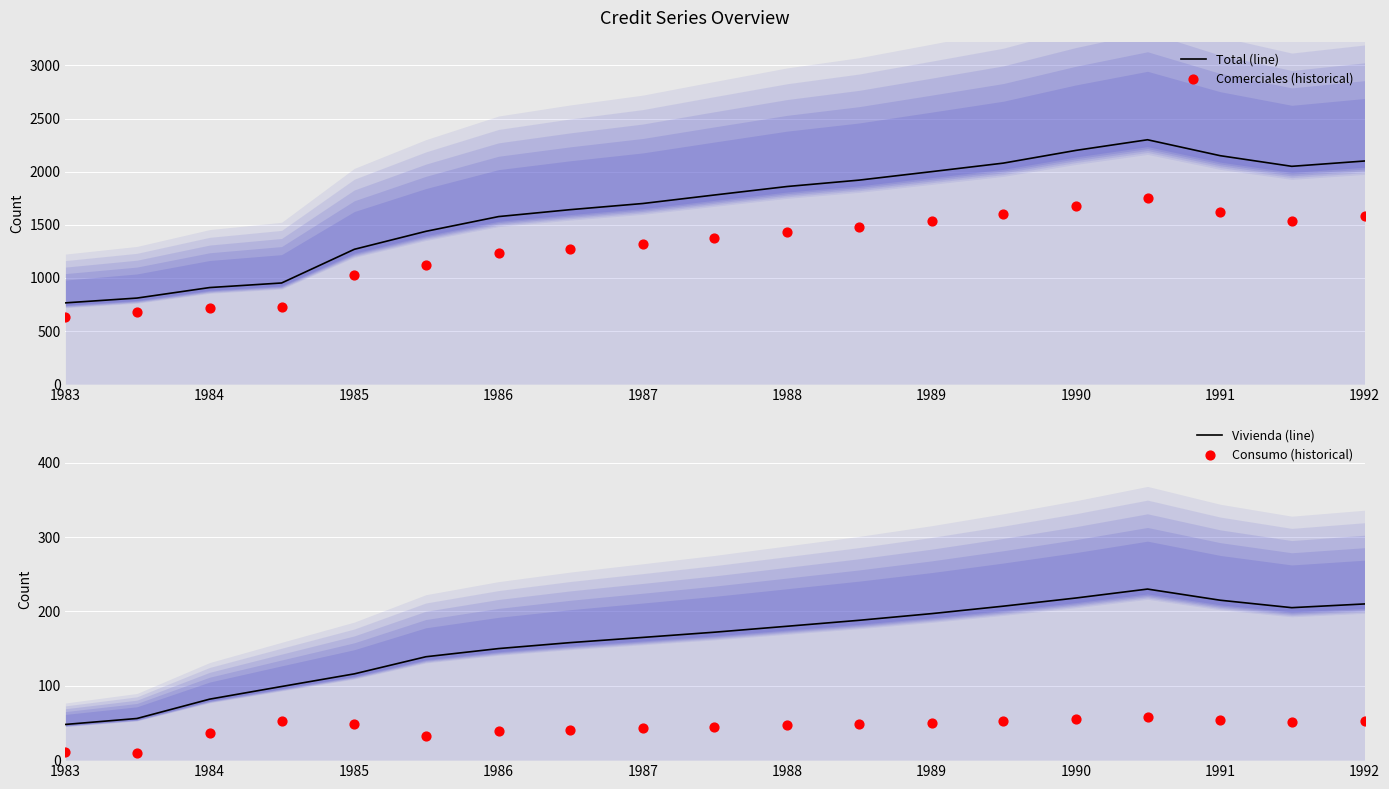

Which series has the largest Y range (max minus min)?

Total (line)